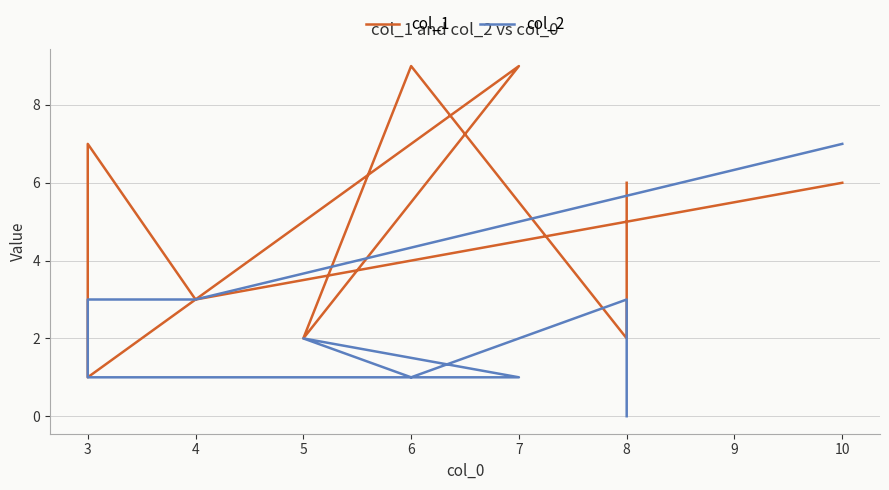

Rank the series by their maximum value, from lowest to highest.

col_2, col_1